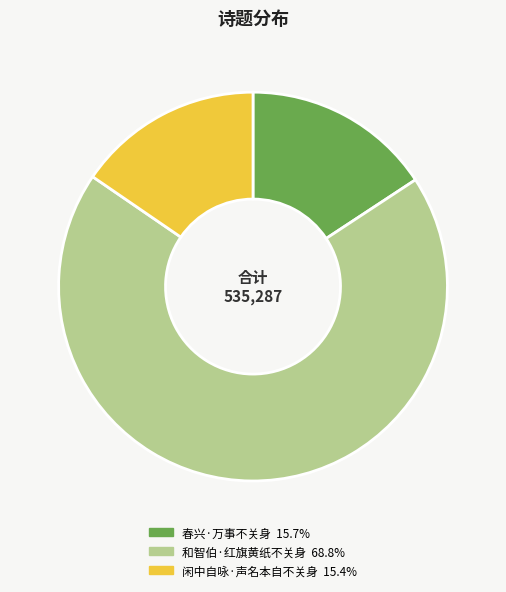

Does 和智伯·红旗黄纸不关身 represent more than half of the total?

Yes